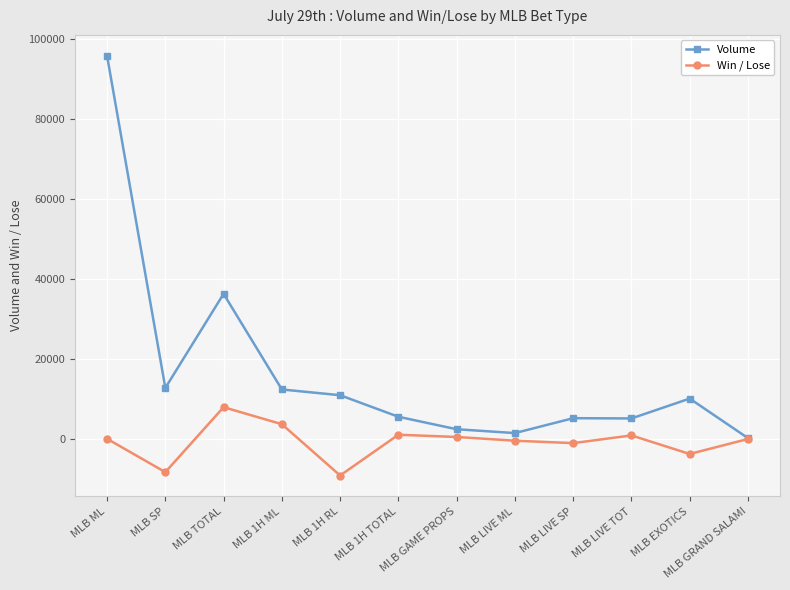

The value of Volume at MLB GAME PROPS is 2333. True or false?

True